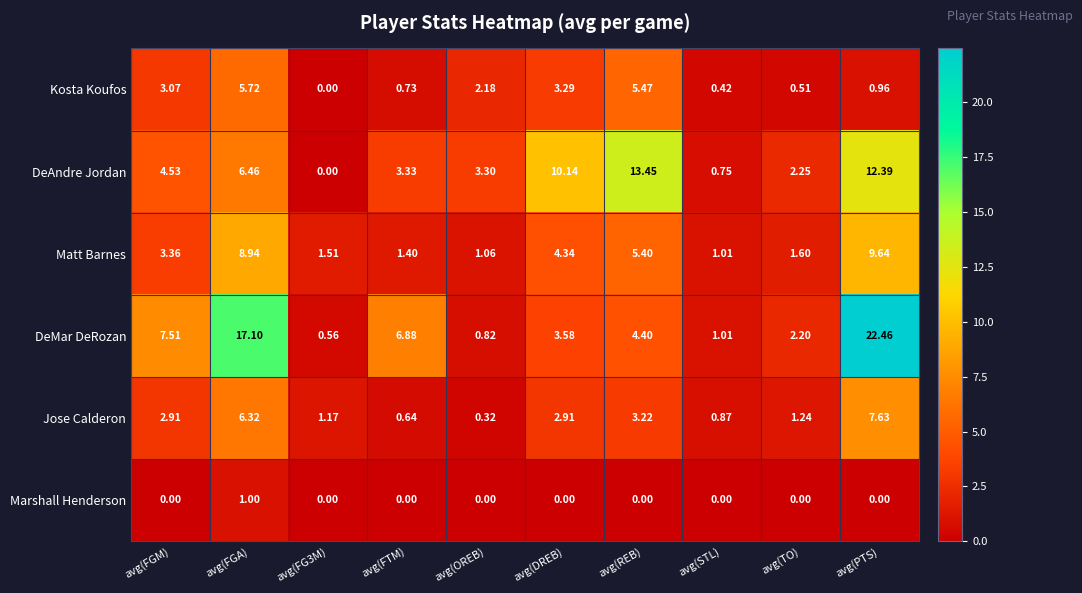

Between avg(FGM) and avg(OREB), which series saw the biggest shift?

DeMar DeRozan